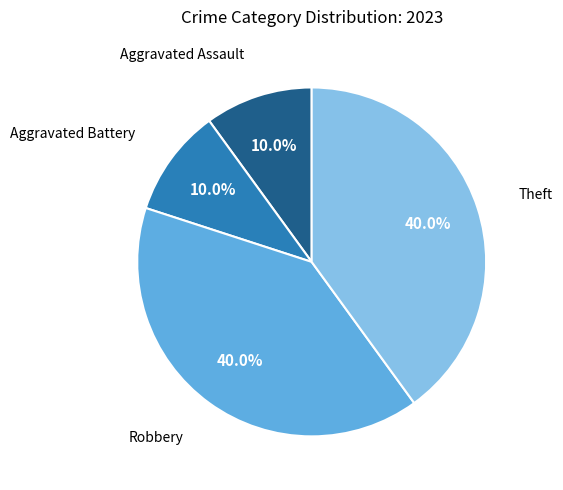

How many slices are in this pie chart?

4